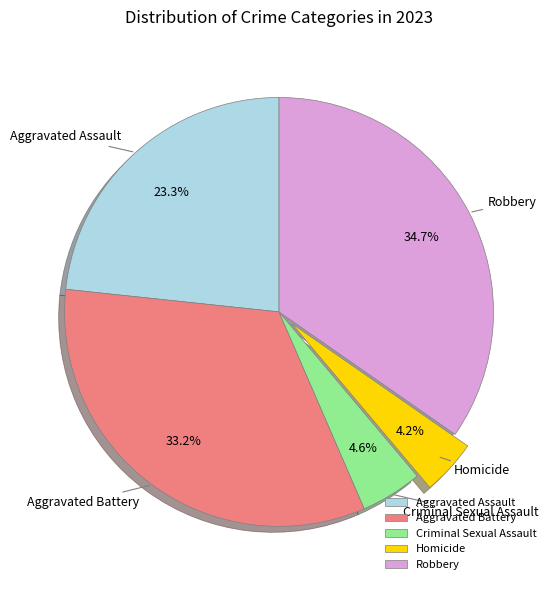

Do Aggravated Assault and Aggravated Battery together represent more than half of the pie?

Yes